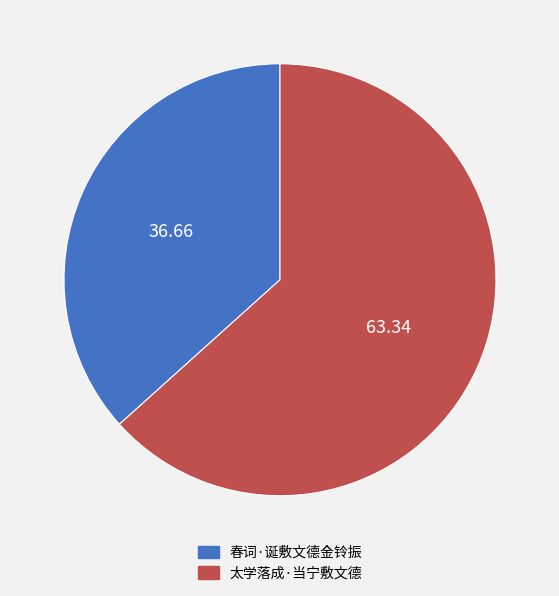

Combined, do 春词·诞敷文德金铃振 and 太学落成·当宁敷文德 account for over 50%?

Yes